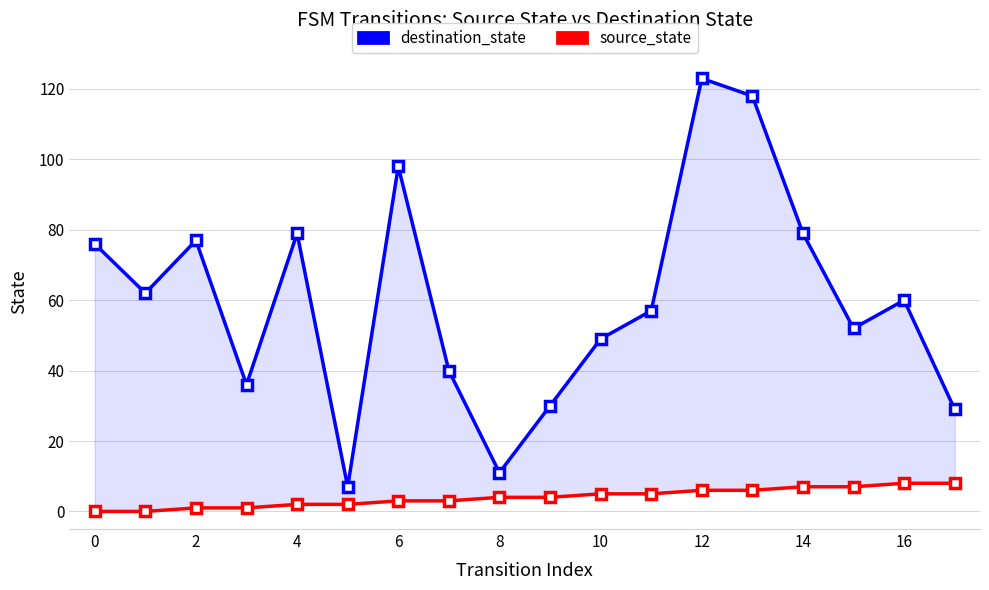

Rank the series by their average value, from highest to lowest.

destination_state, source_state